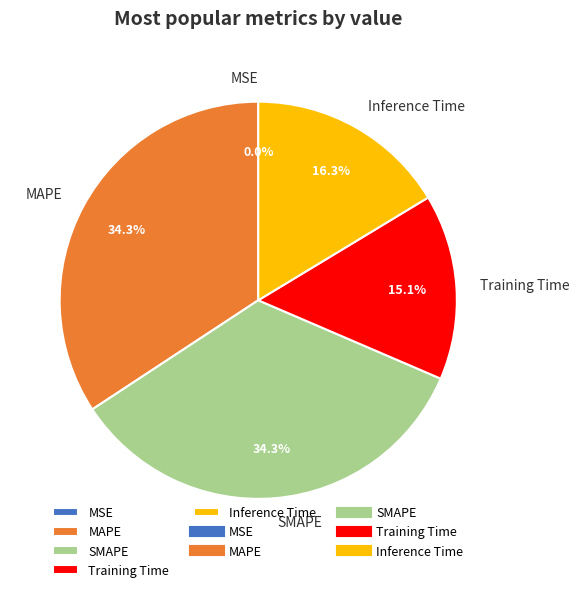

The MAPE slice represents 34% of the pie. True or false?

True